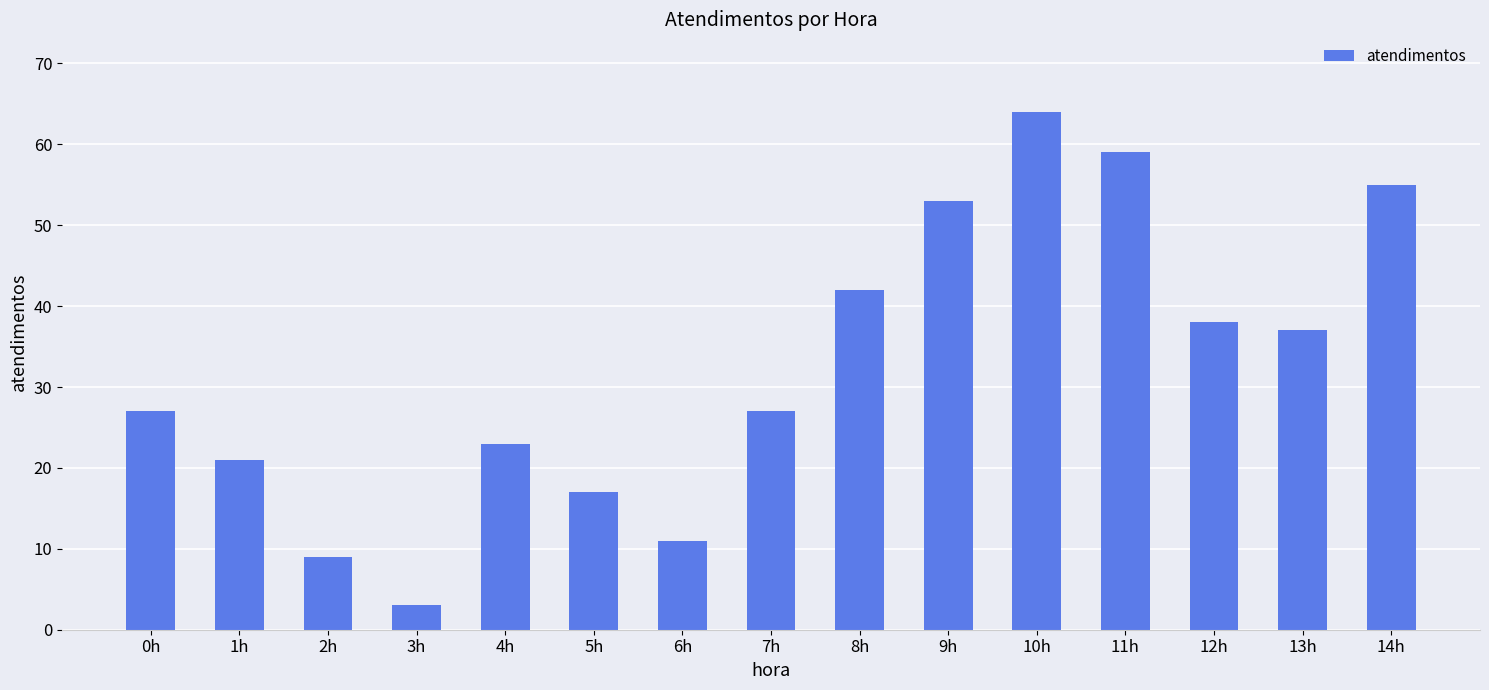

Between 12h and 0h, which is larger?

12h